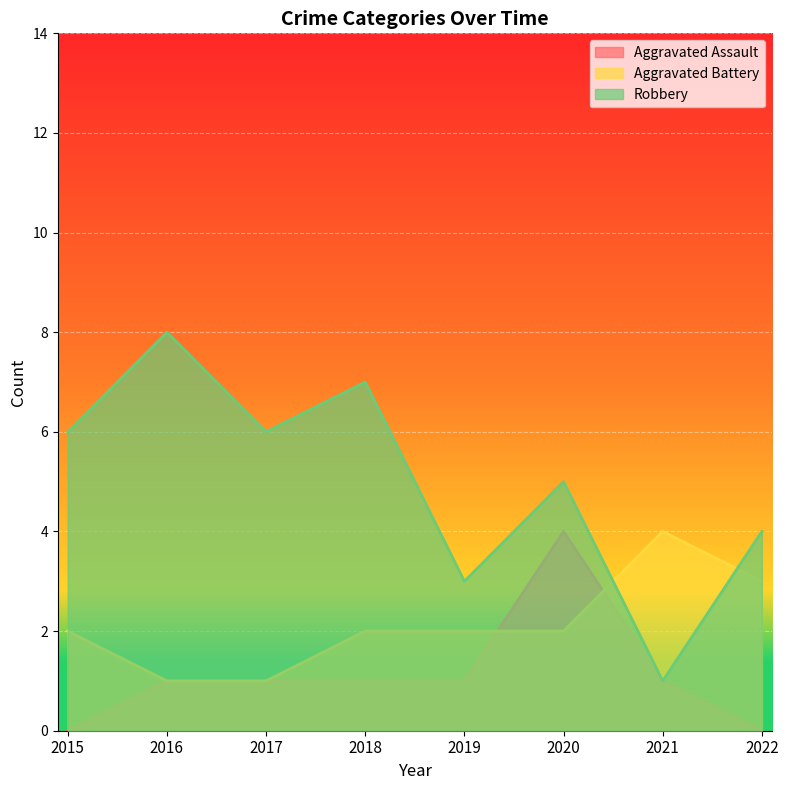

What is the difference between the highest and lowest values at 2021?

3